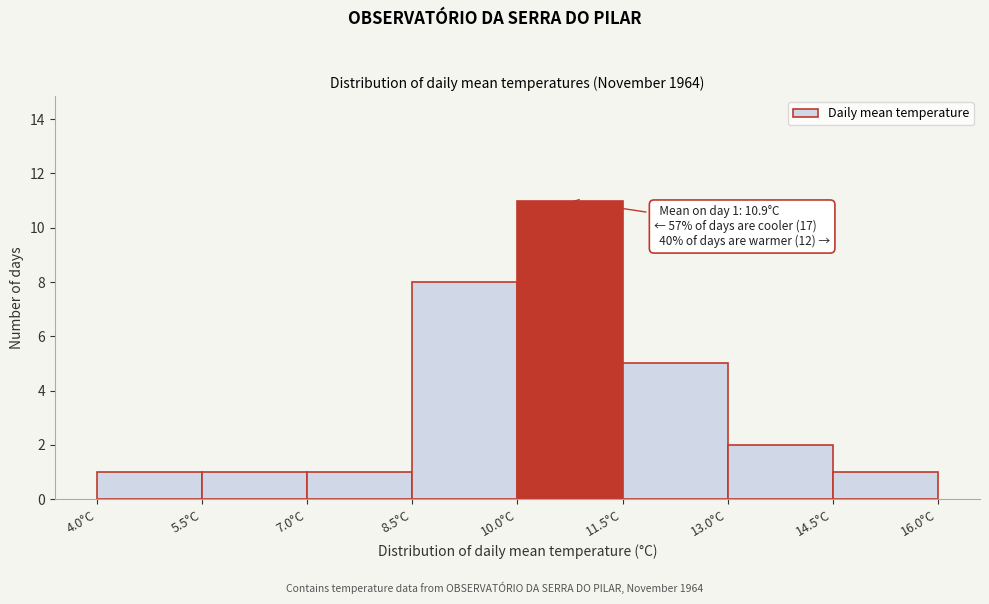

Over which range of the x-axis is the bar tallest?

10.0 to 11.5